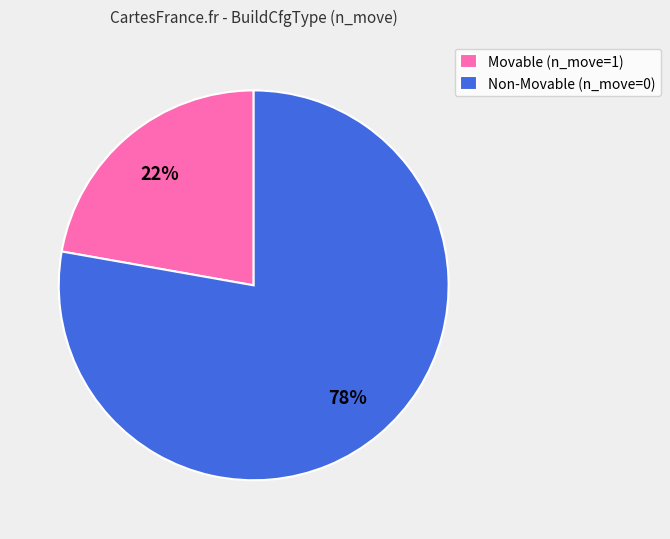

Which category has the smallest portion of the pie?

Movable (n_move=1)